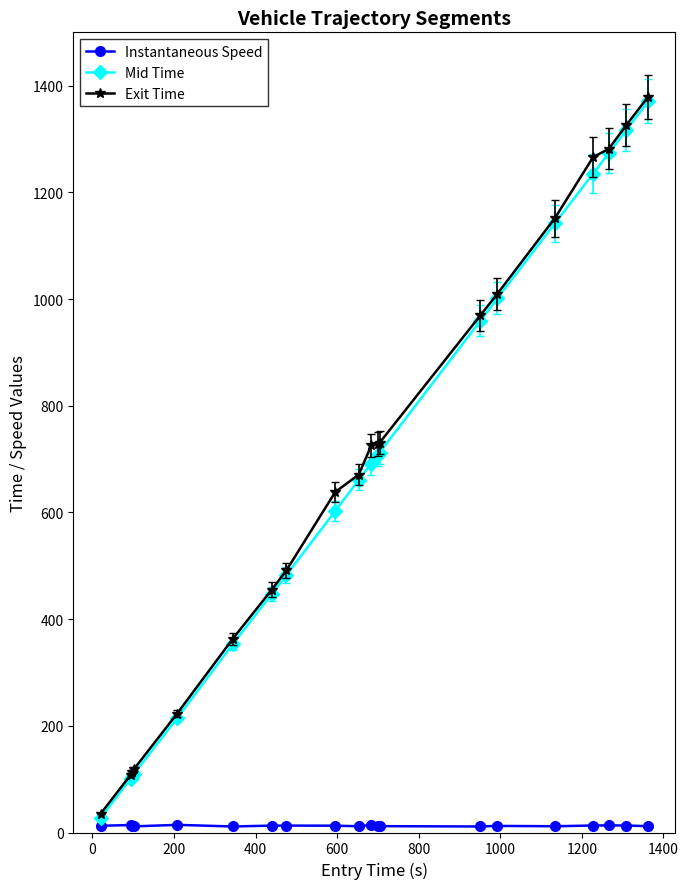

What is the value of the Exit Time point at the 10th from the left?

671.0